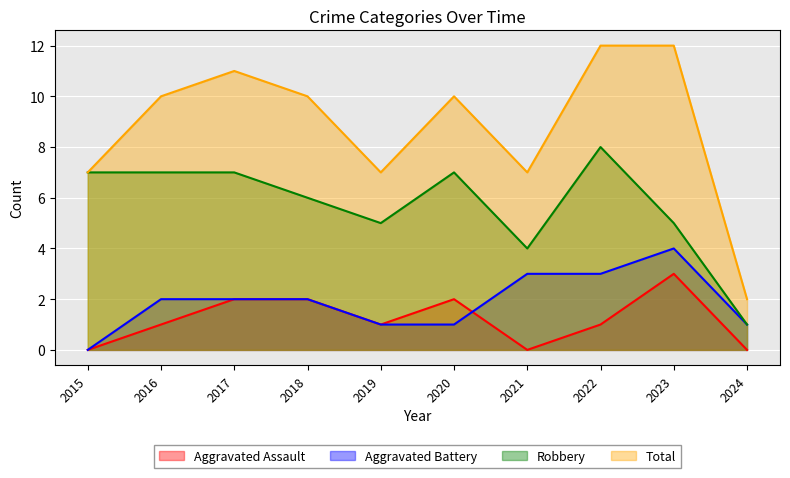

True or false: Robbery and Aggravated Battery intersect in this chart.

False